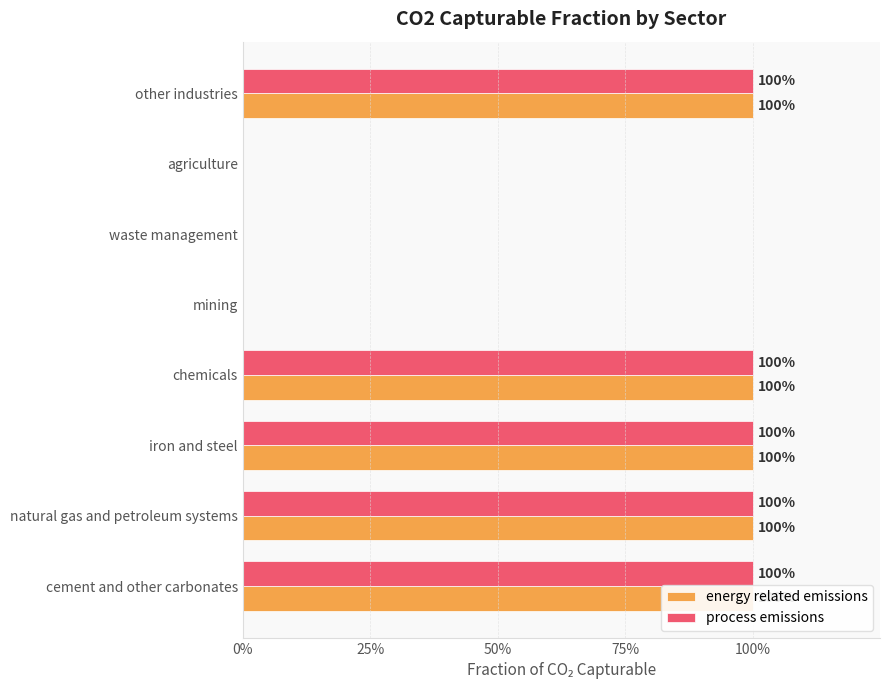

What is the value of the process emissions bar at the 3rd from the left?

1